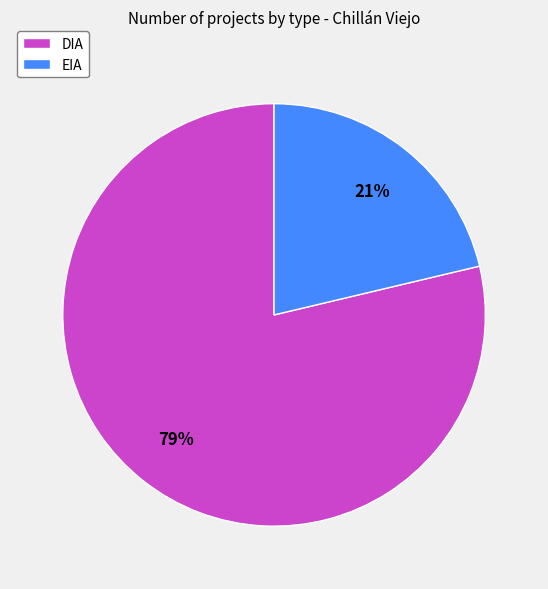

To the nearest percent, what is the combined percentage of DIA and EIA?

100%